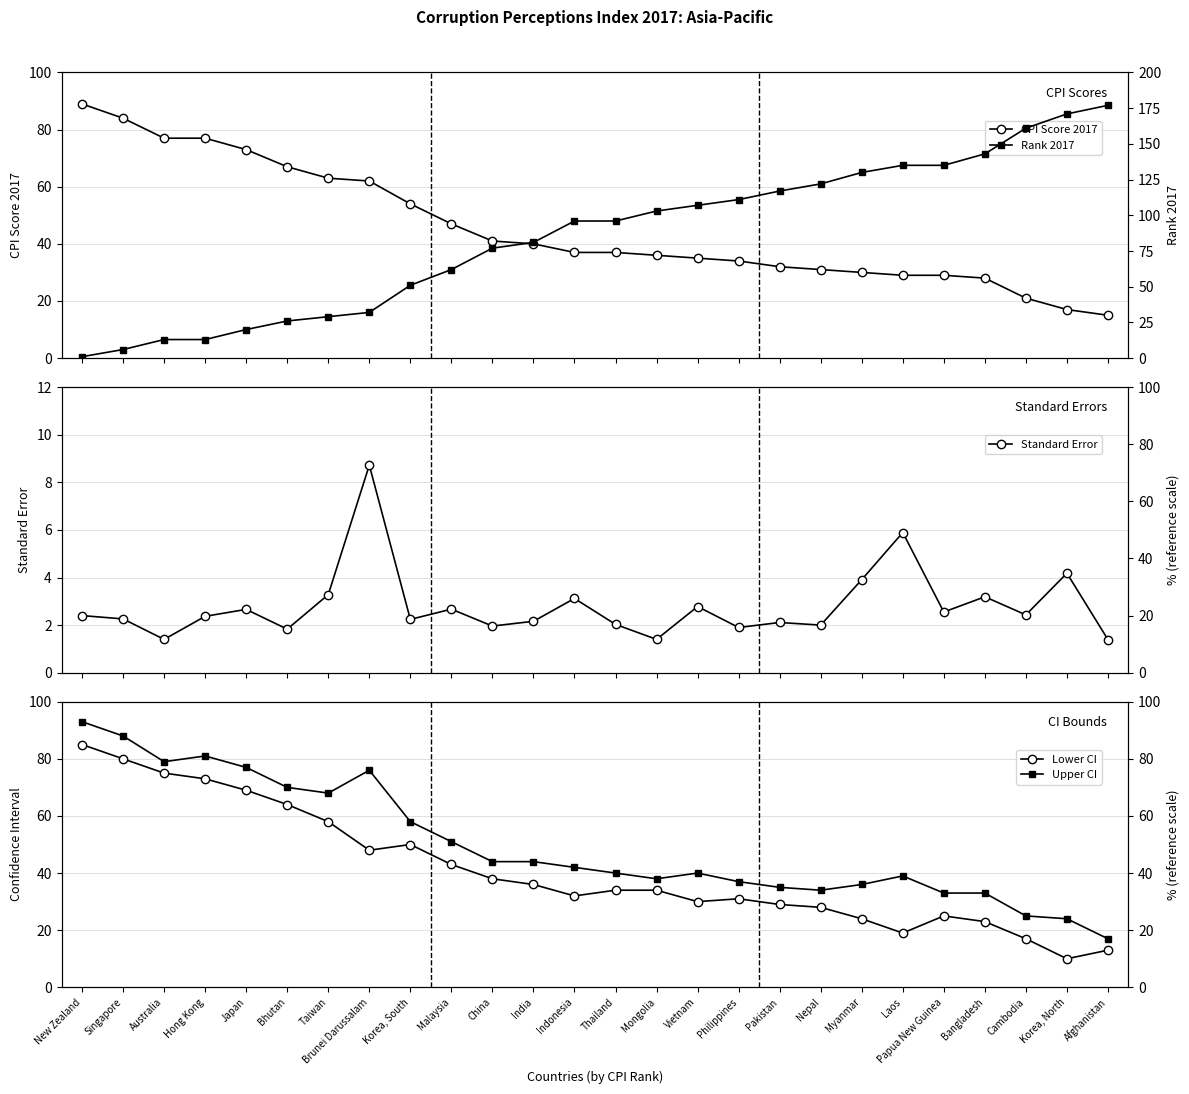

What is the label of the 12th point from the left?

India